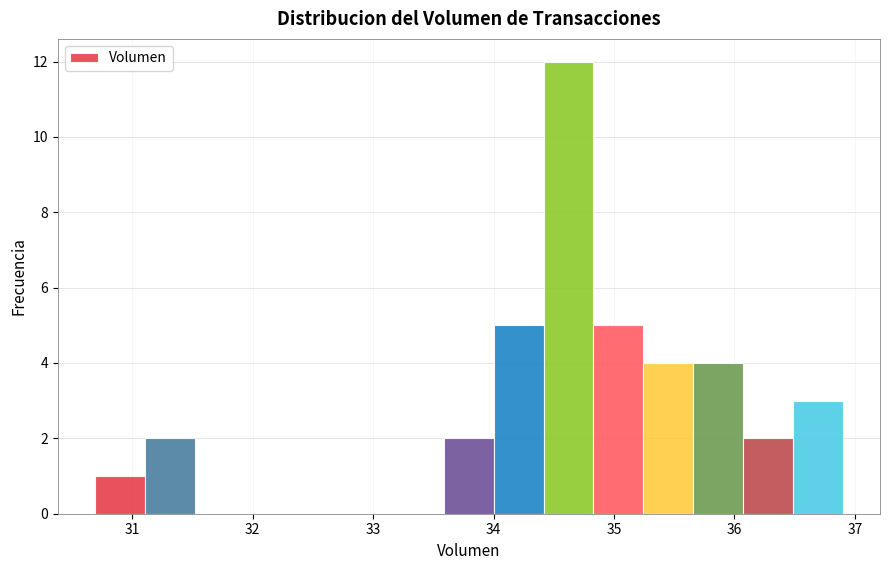

Reading left to right, transcribe this chart: for each bar, give the range it covers on the x-axis and its height. Neither the bar edges nor the heights are printed on the chart, so give them approximately, as read against the axes.

30.7 to 31.1: 1
31.1 to 31.5: 2
31.5 to 31.9: 0
31.9 to 32.3: 0
32.3 to 32.8: 0
32.8 to 33.2: 0
33.2 to 33.6: 0
33.6 to 34.0: 2
34.0 to 34.4: 5
34.4 to 34.8: 12
34.8 to 35.2: 5
35.2 to 35.7: 4
35.7 to 36.1: 4
36.1 to 36.5: 2
36.5 to 36.9: 3